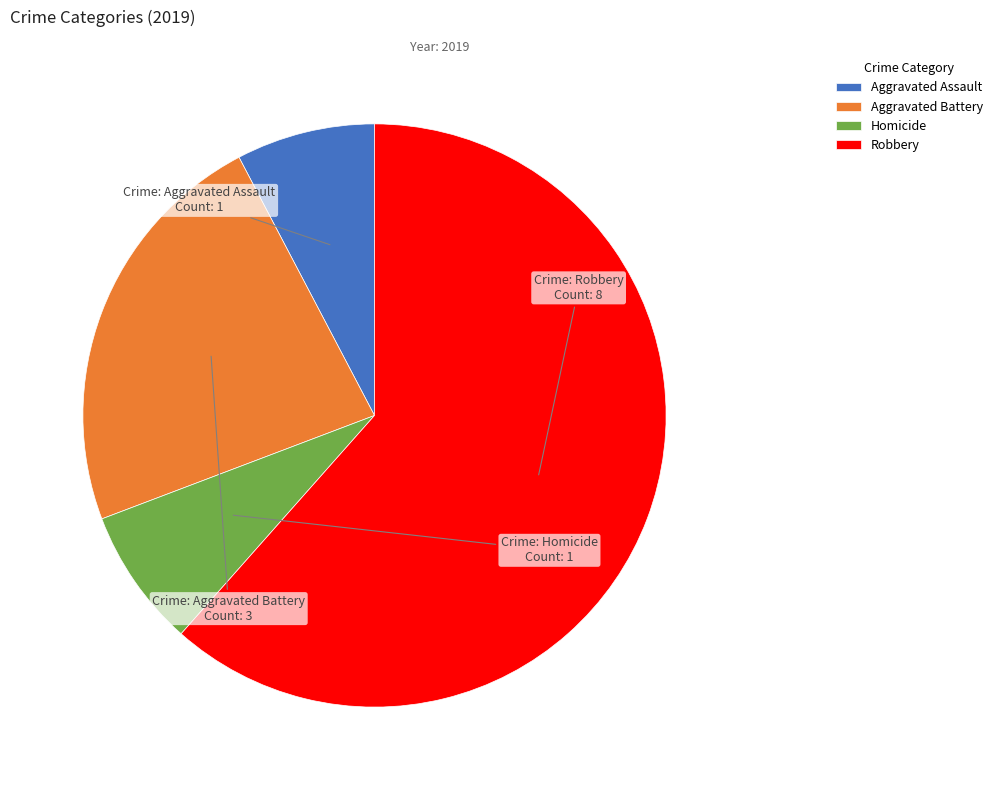

What is the largest slice in the pie chart?

Robbery